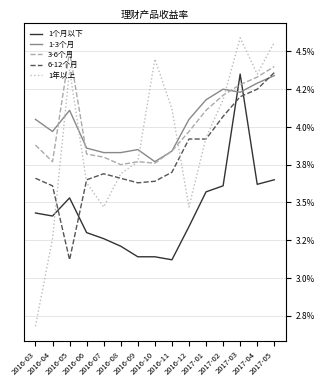

Rank the series at 2016-04 from lowest to highest value.

1年以上, 1个月以下, 6-12个月, 3-6个月, 1-3个月